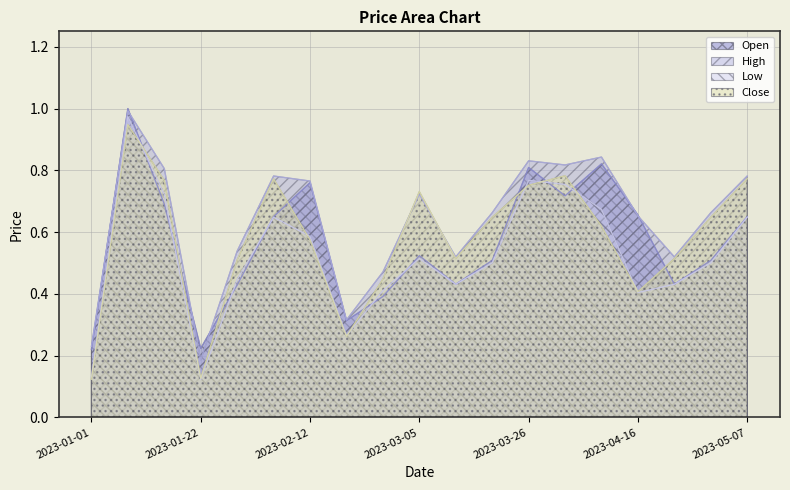

What position from the left is 2023-03-19?

12